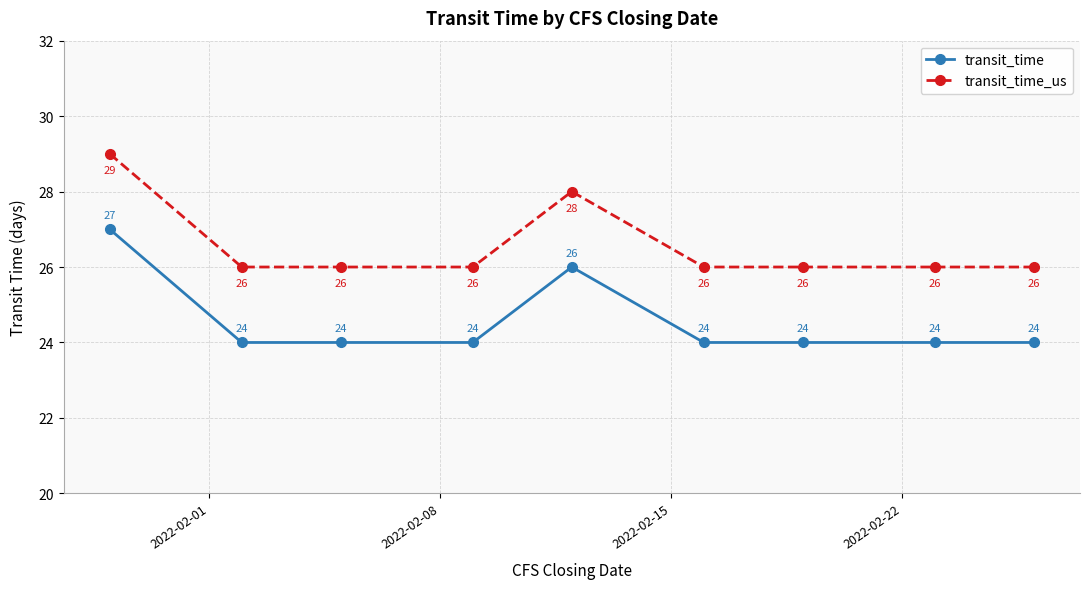

Does the chart display data point markers on the line(s)?

Yes